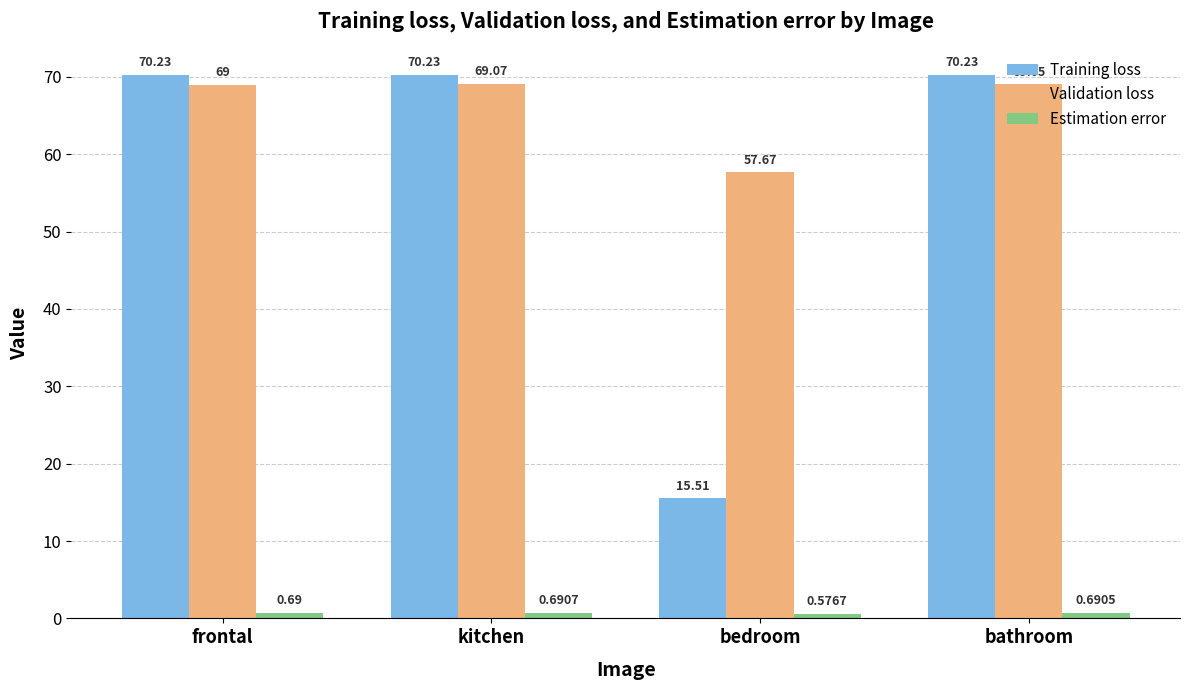

Rank the categories by Training loss value from lowest to highest.

bedroom, frontal, bathroom, kitchen